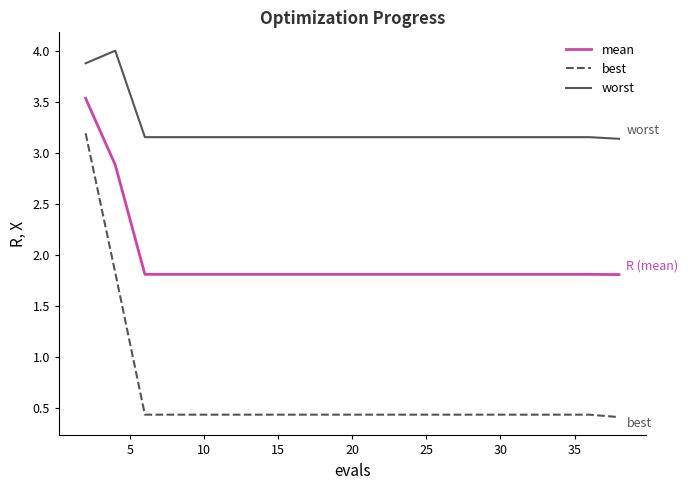

How many lines are shown in the chart?

3